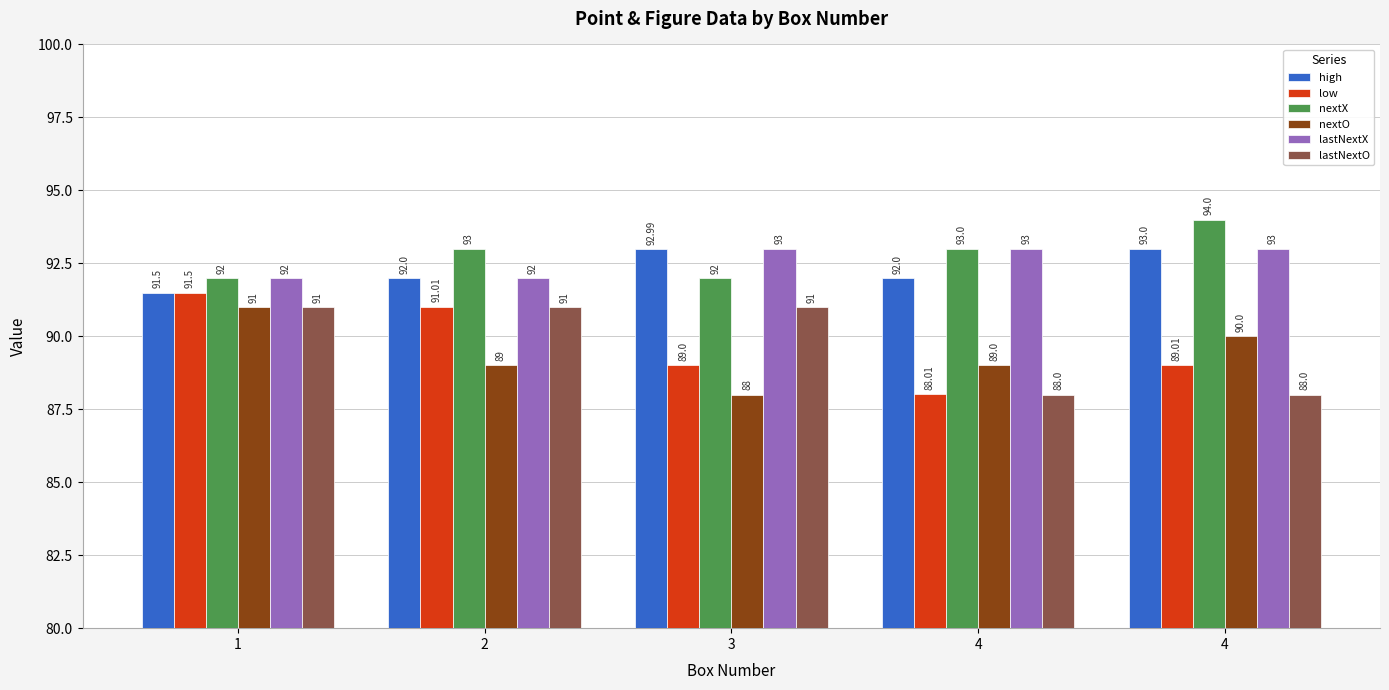

Are the bars grouped side by side (vs. stacked)?

Yes